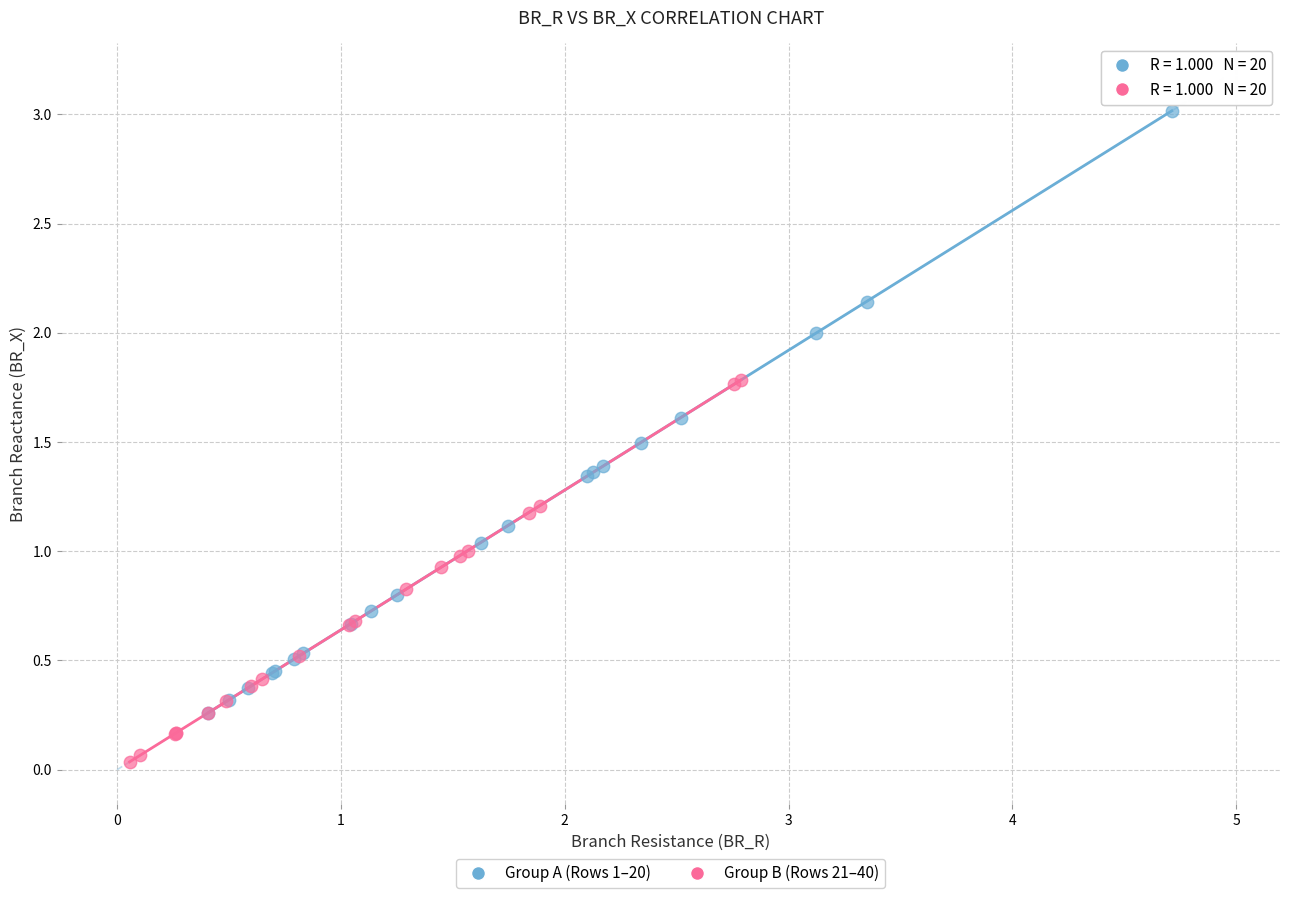

Which series has the largest Y range (max minus min)?

Group A (Rows 1–20)